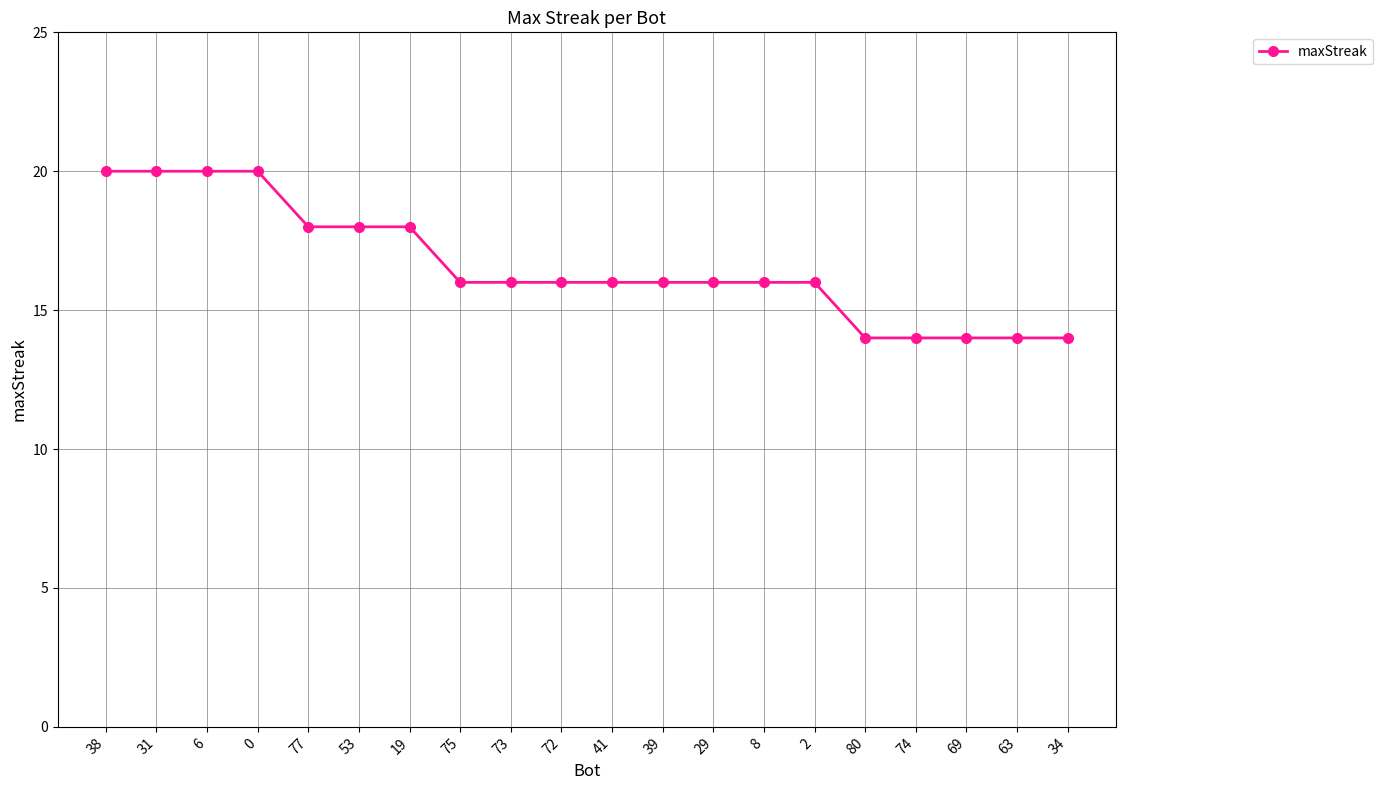

What is the value of the 8th point from the left?

16